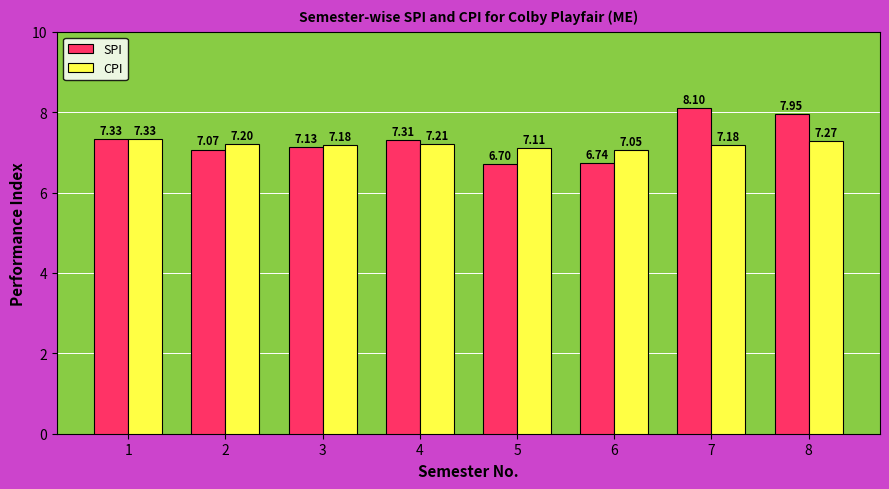

What is the difference between the maximum and minimum values in the CPI series?

0.3